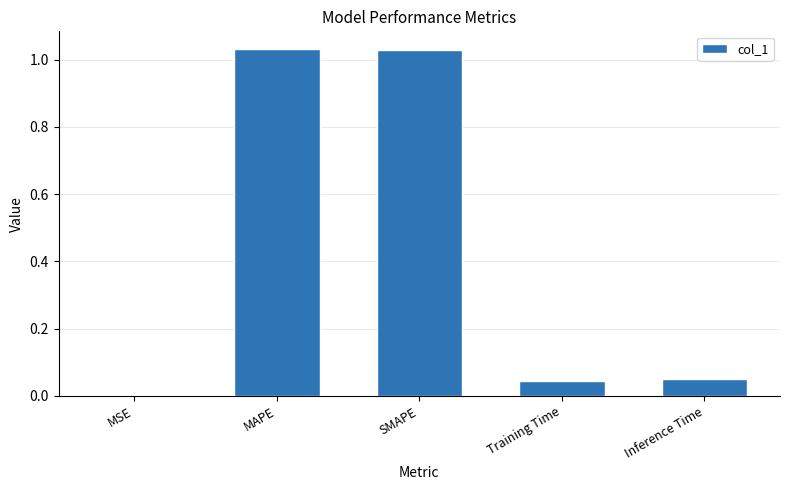

The chart shows a value of 0.0 at Training Time. True or false?

True